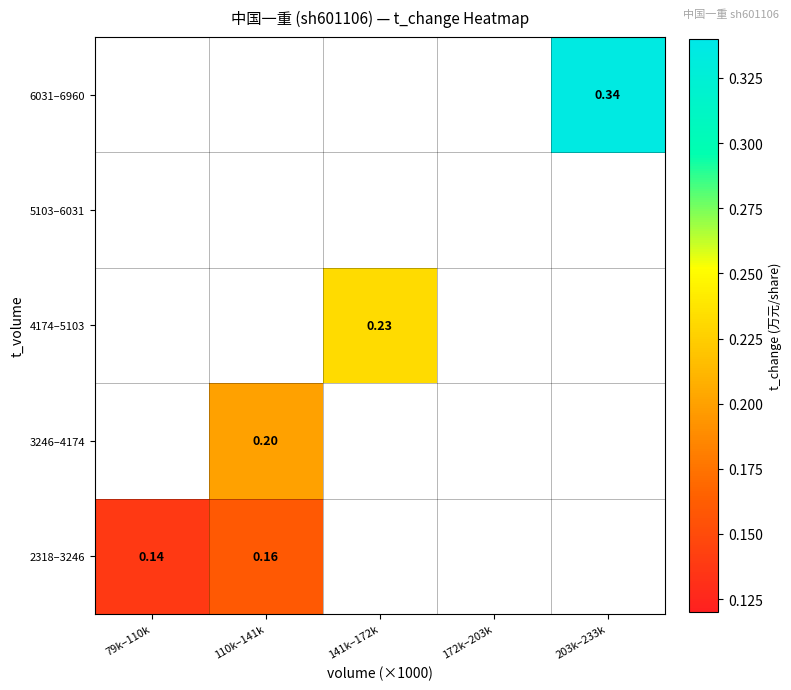

At how many categories does at least one series exceed 0?

4